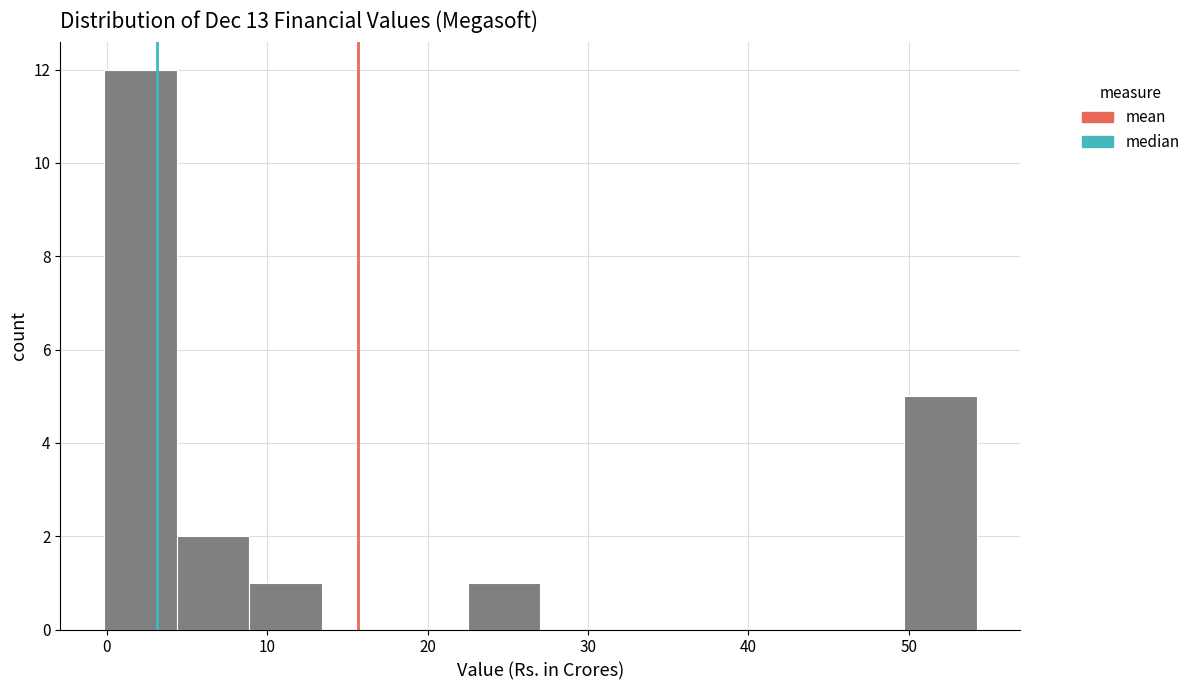

Which range on the x-axis has the tallest bar?

0 to 4